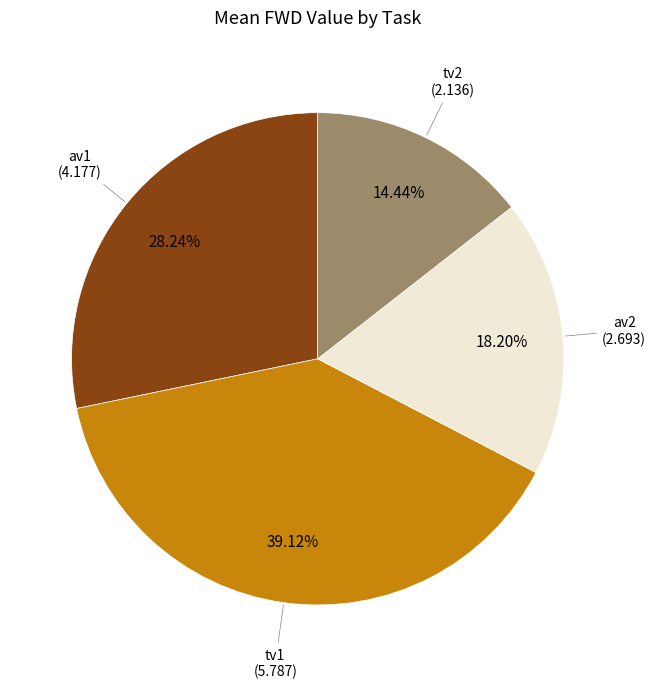

Is there a majority slice in this chart?

No